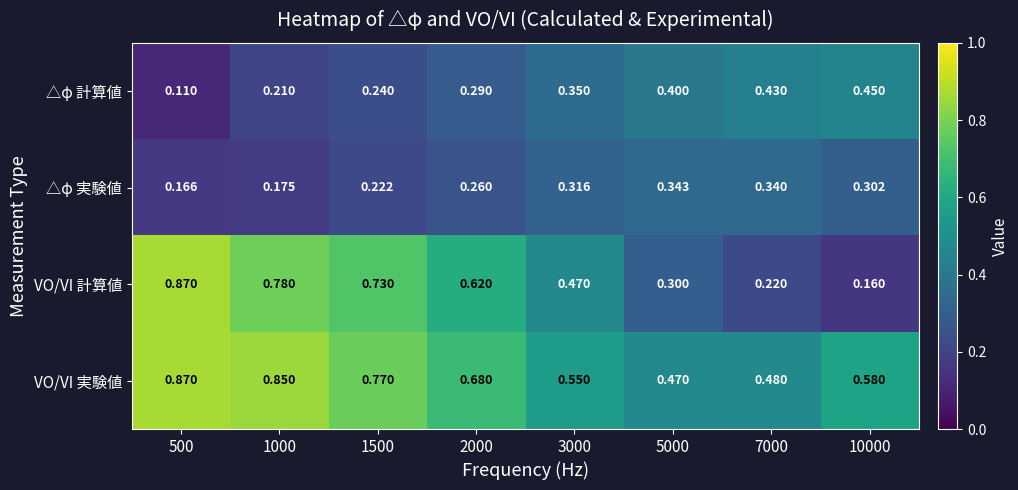

At 2000, list the series in order from smallest to largest.

△φ 実験値, △φ 計算値, VO/VI 計算値, VO/VI 実験値